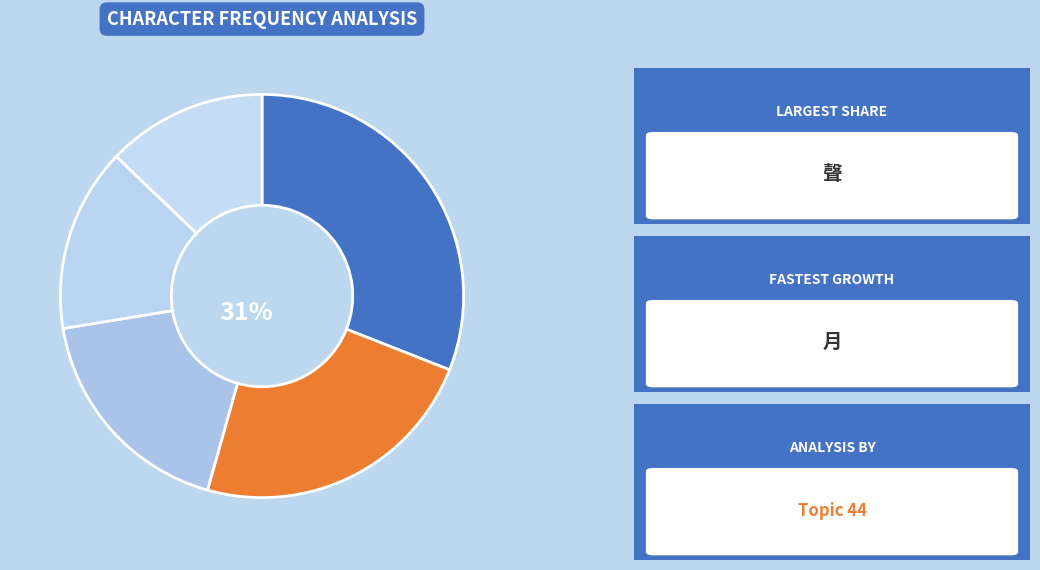

Between 夜 and 聲, which is larger?

聲